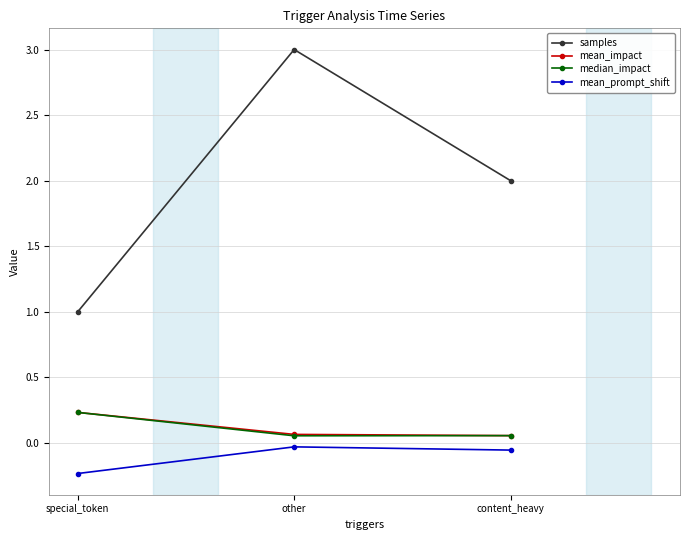

Is it true that median_impact equals 0.2 at special_token?

True